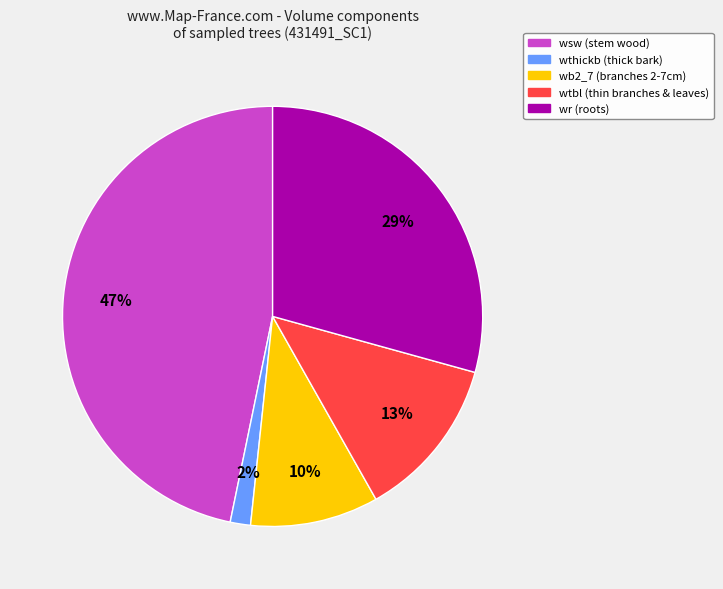

To the nearest percent, what is the difference between the largest and smallest slice percentages?

45%